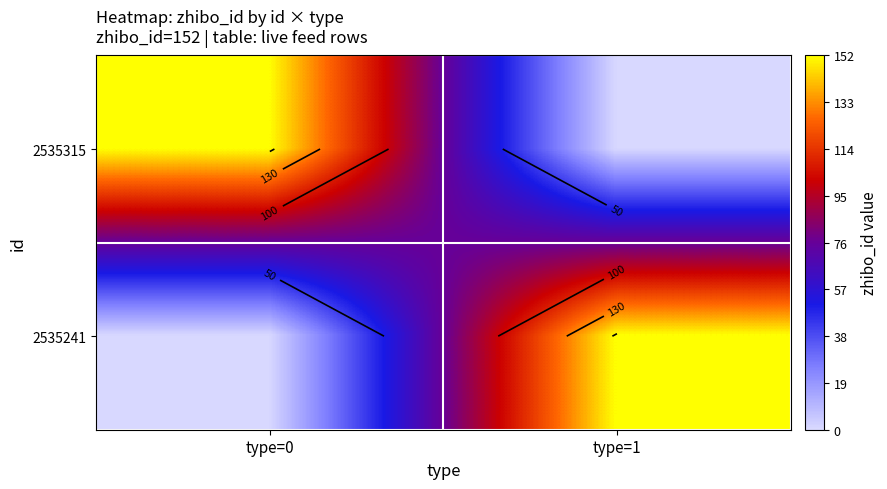

Is it true that 2535315 equals 152 at type=0?

True